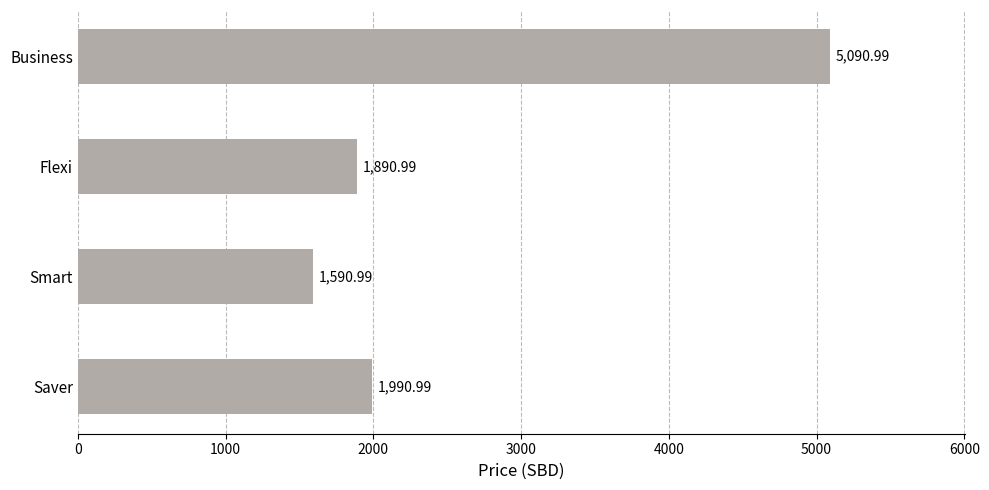

At which label is the value closest to 3340?

Saver